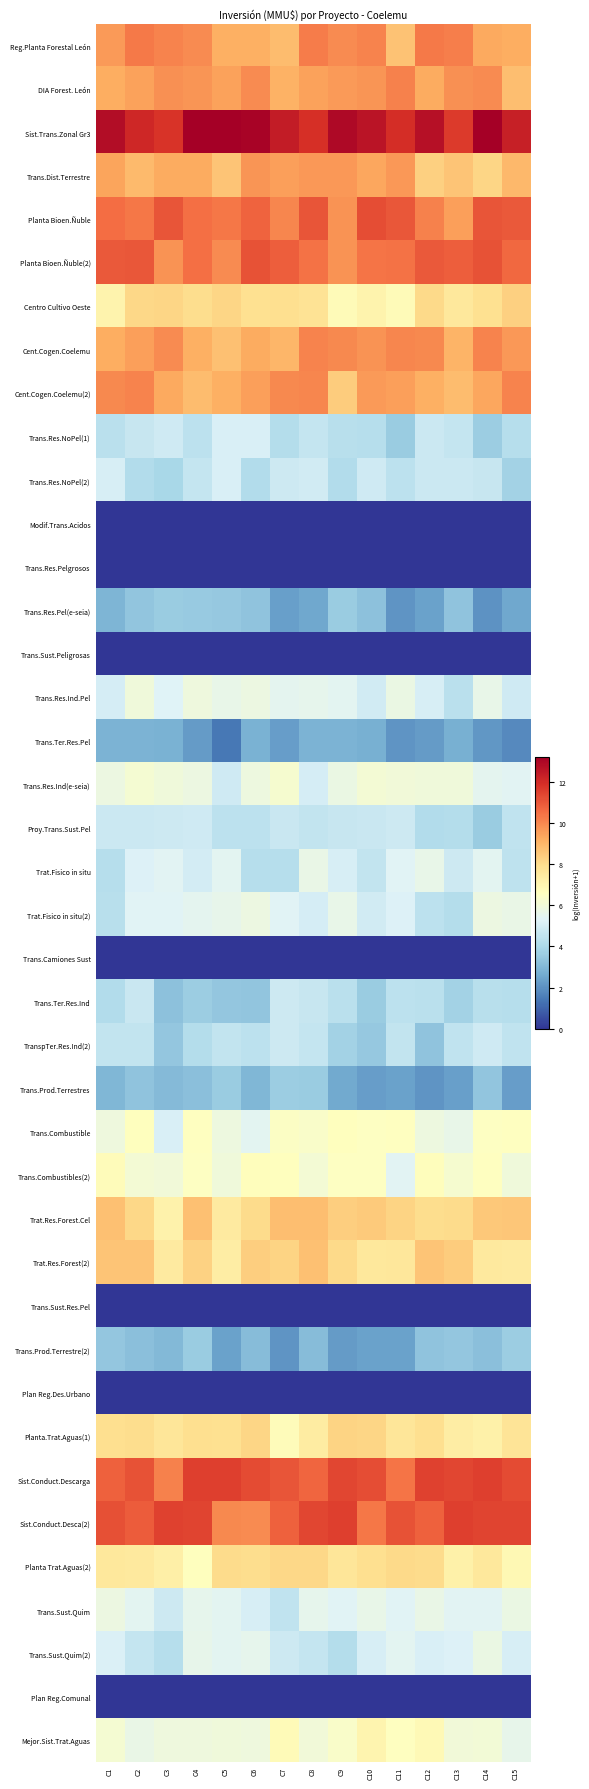

What is the spread (max minus min) of values at C10?

12.6